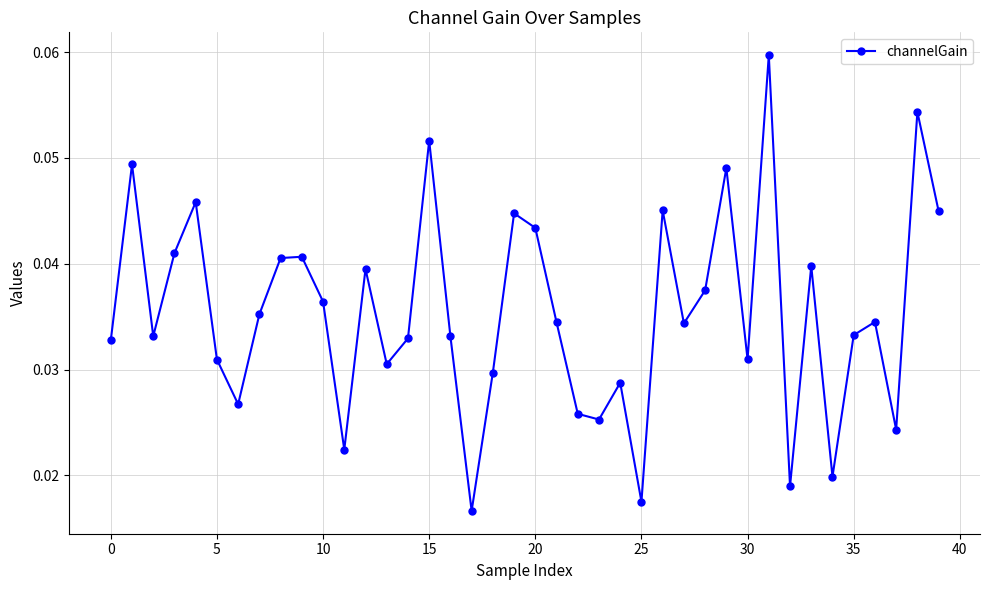

How many points are lower than both their immediate neighbors (excluding endpoints)?

12